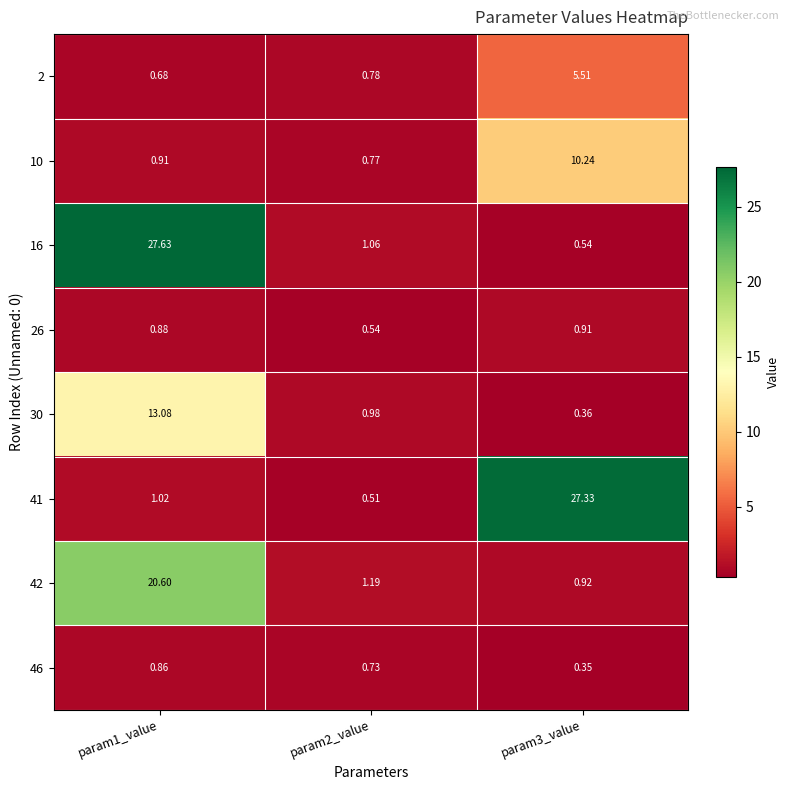

At which category does the chart reach its minimum across all series?

param3_value